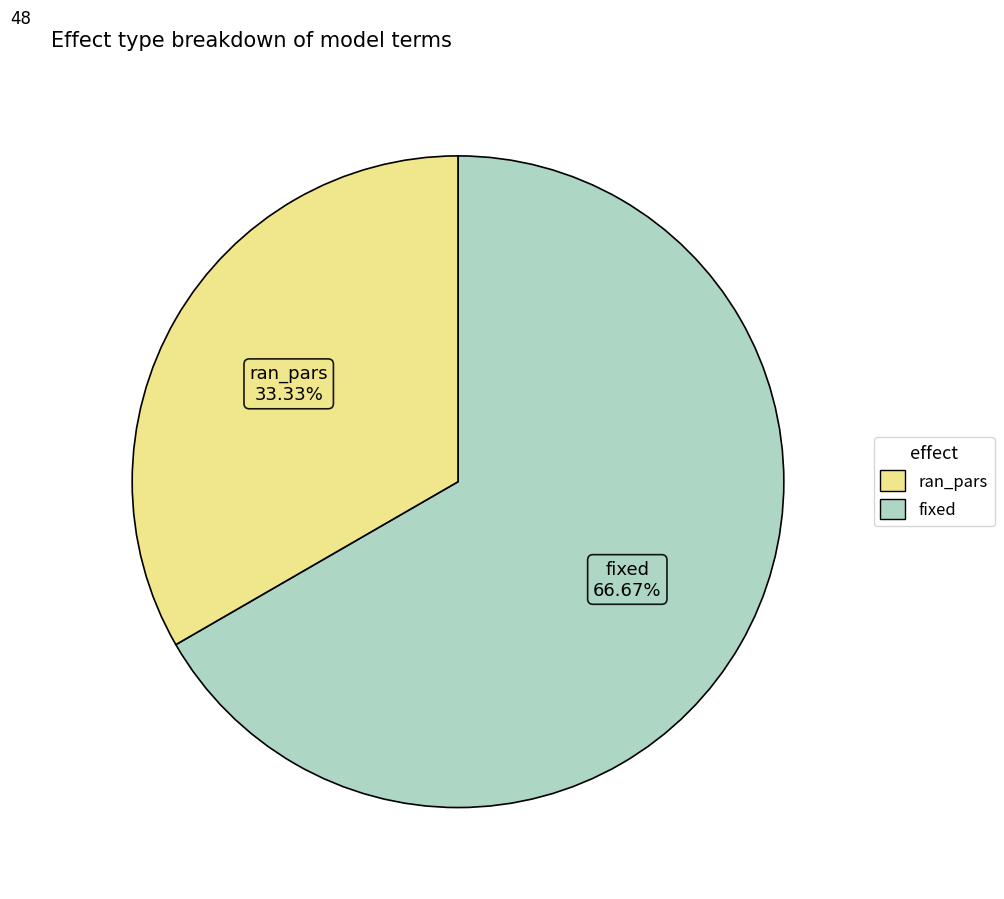

Does any single category account for the majority?

Yes